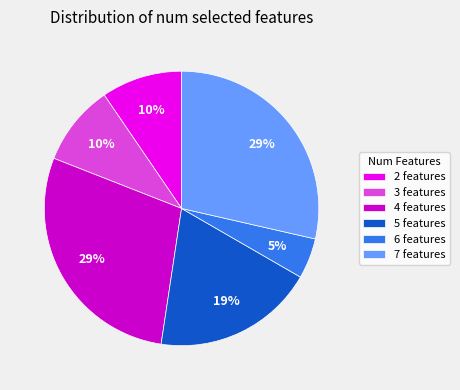

To the nearest percent, what percentage of the pie is 3?

10%